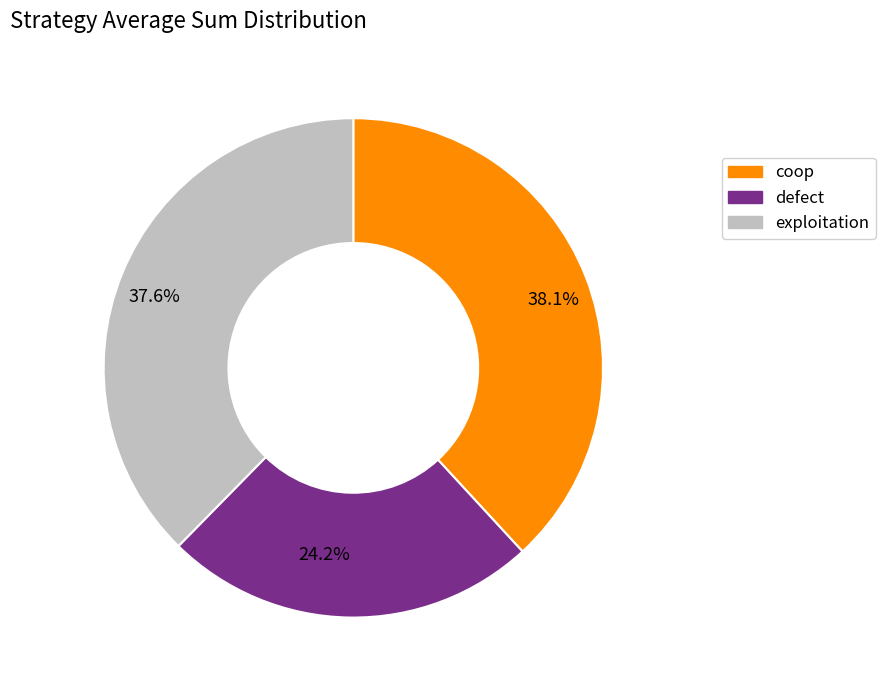

Which category has the biggest portion of the pie?

coop